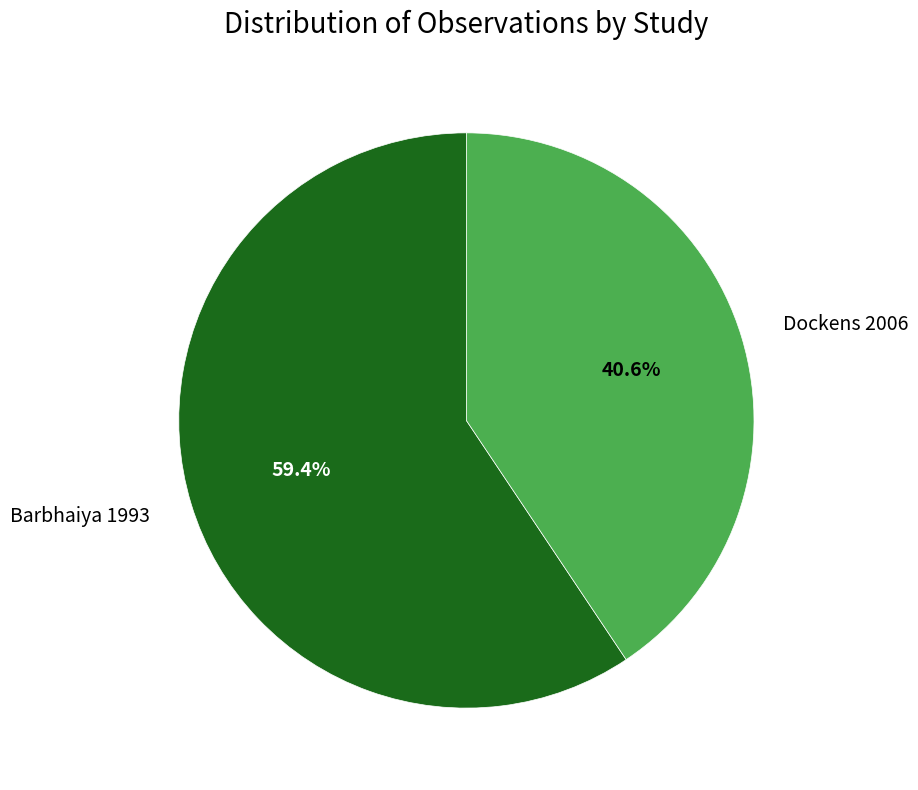

Between Dockens 2006 and Barbhaiya 1993, which is larger?

Barbhaiya 1993